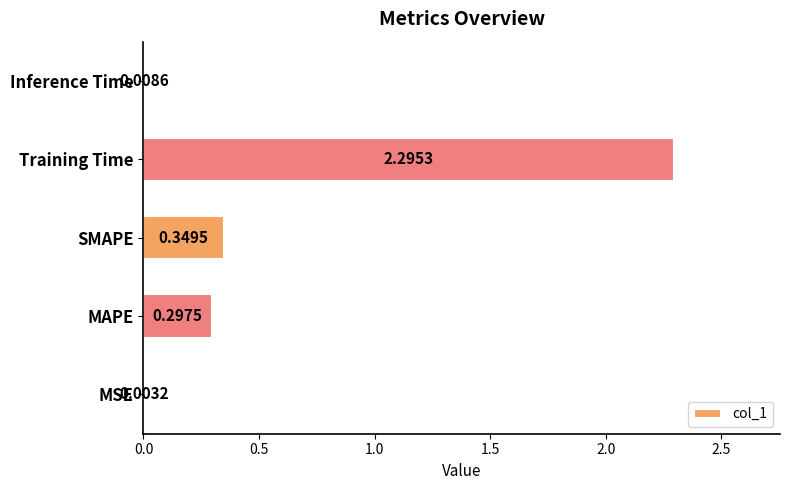

What is the sum of all values?

3.0